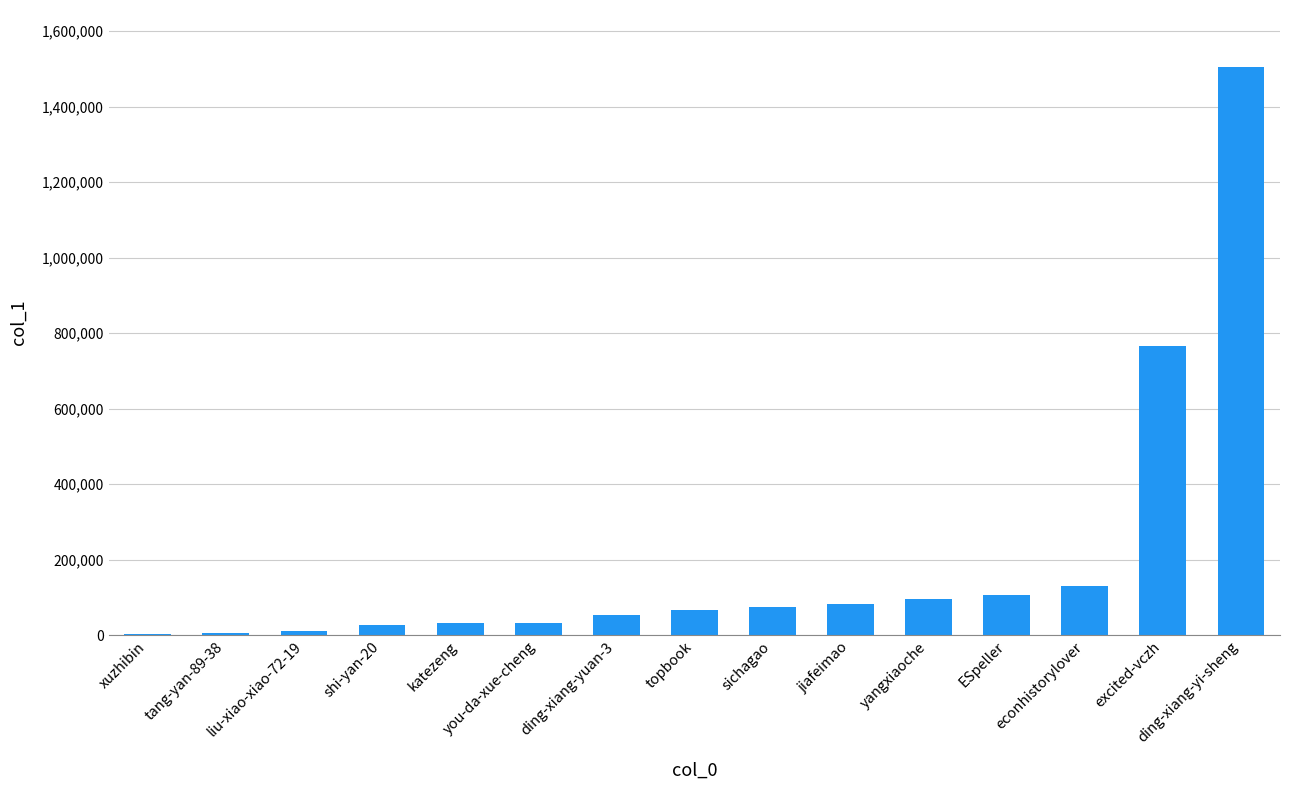

What is the average value?

199740